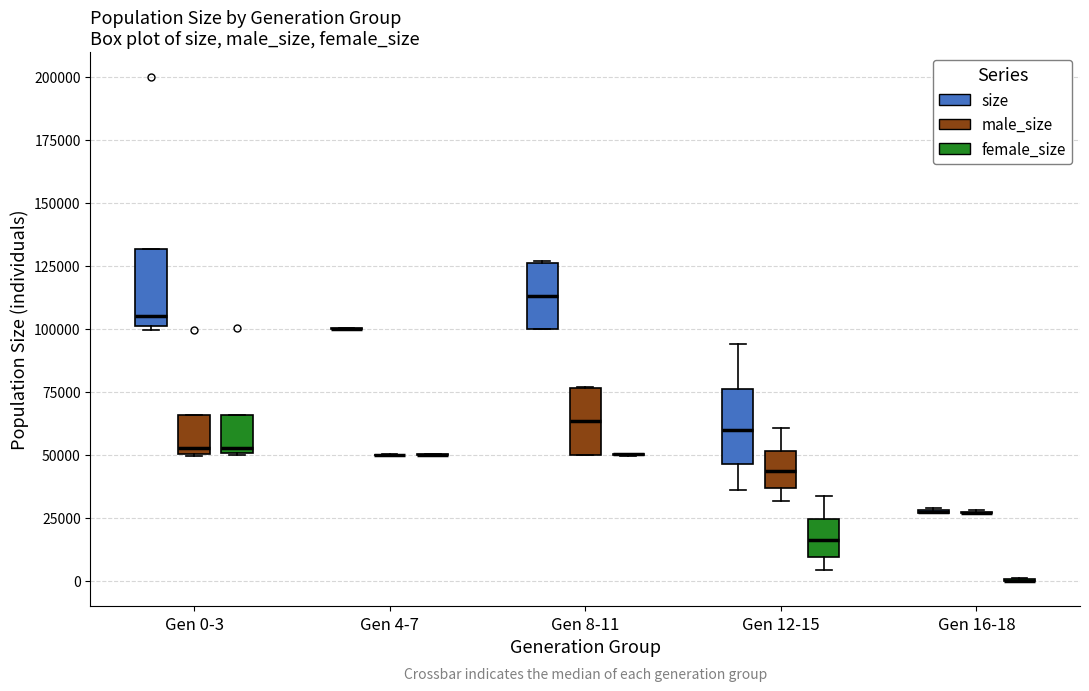

Reading left to right, transcribe this box plot: for each box, give where its median line is, the range the box spans, and where its two whiskers end, as read against the y-axis. The values are not printed on the chart, so give them approximately, as read against the axis.

Gen 0-3 (size): median 105000, box 100000 to 130000, whiskers 100000 to 130000
Gen 0-3 (male_size): median 55000, box 50000 to 65000, whiskers 50000 to 65000
Gen 0-3 (female_size): median 55000, box 50000 to 65000, whiskers 50000 to 65000
Gen 4-7 (size): box collapsed to a line at 100000, whiskers 100000 to 100000
Gen 4-7 (male_size): box collapsed to a line at 50000, whiskers 50000 to 50000
Gen 4-7 (female_size): box collapsed to a line at 50000, whiskers 50000 to 50000
Gen 8-11 (size): median 115000, box 100000 to 125000, whiskers 100000 to 125000
Gen 8-11 (male_size): median 65000, box 50000 to 75000, whiskers 50000 to 75000
Gen 8-11 (female_size): box collapsed to a line at 50000, whiskers 50000 to 50000
Gen 12-15 (size): median 60000, box 45000 to 75000, whiskers 35000 to 95000
Gen 12-15 (male_size): median 45000, box 35000 to 50000, whiskers 30000 to 60000
Gen 12-15 (female_size): median 15000, box 10000 to 25000, whiskers 5000 to 35000
Gen 16-18 (size): box collapsed to a line at 25000, whiskers 25000 to 30000
Gen 16-18 (male_size): box collapsed to a line at 25000, whiskers 25000 to 30000
Gen 16-18 (female_size): box collapsed to a line at 0, whiskers 0 to 0